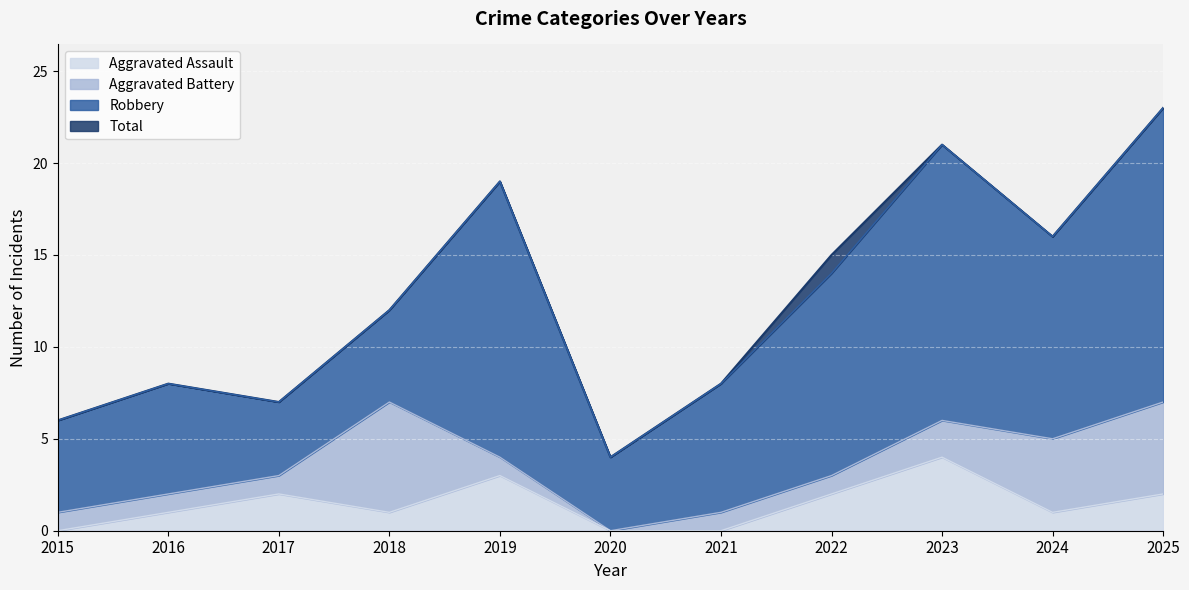

How many categories are shown in the chart?

11